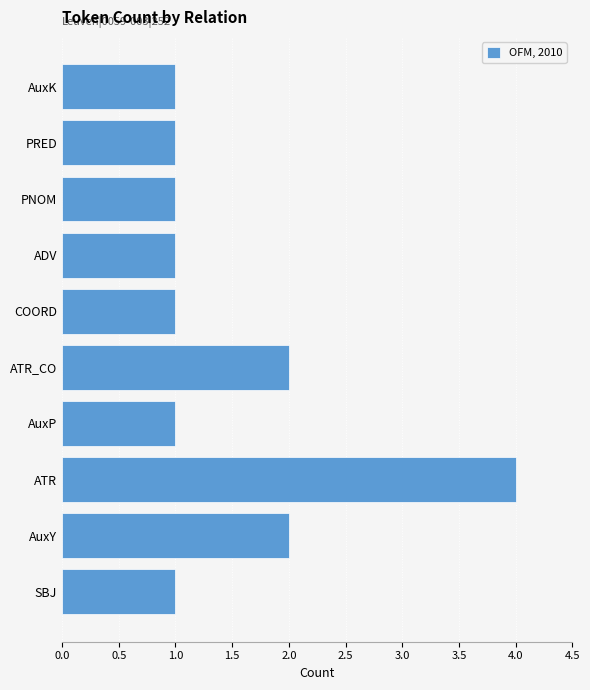

How many bars are there in total?

10